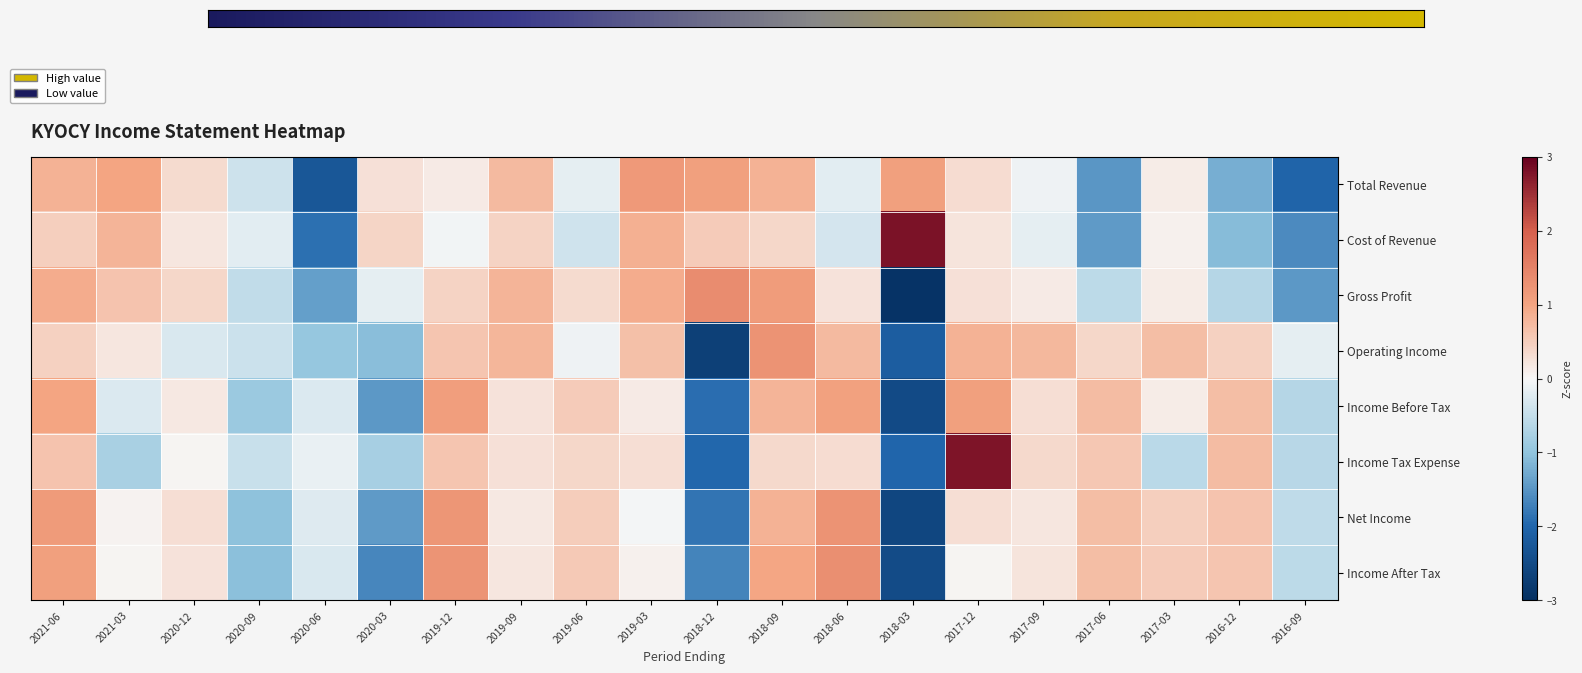

At which label does Net Income reach its peak?

2018-06